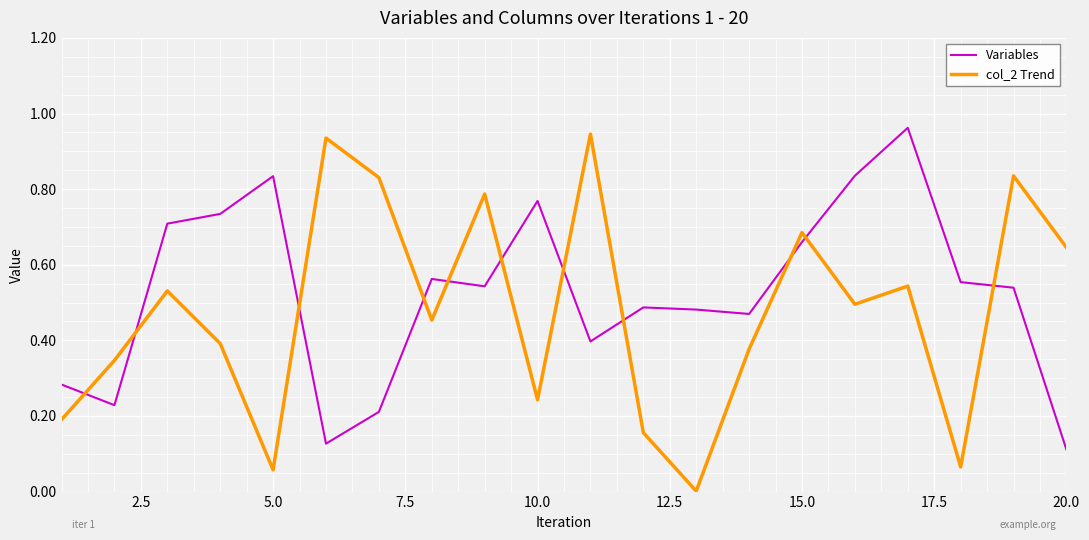

Which series has the widest spread of values?

col_2 Trend